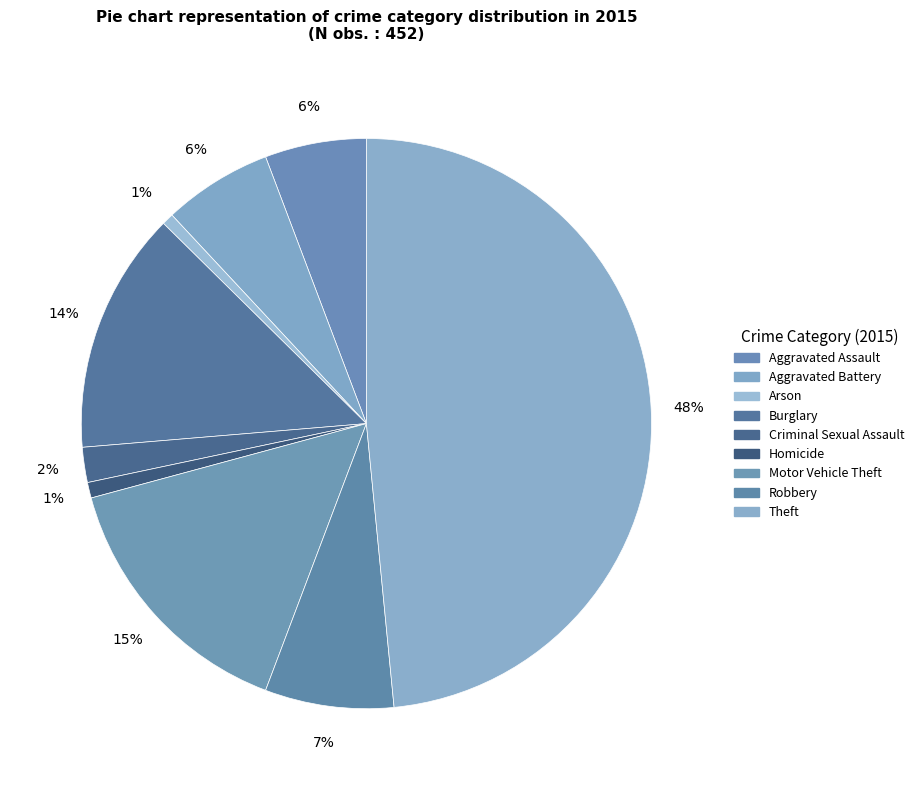

True or false: Motor Vehicle Theft accounts for 15% of the total.

True